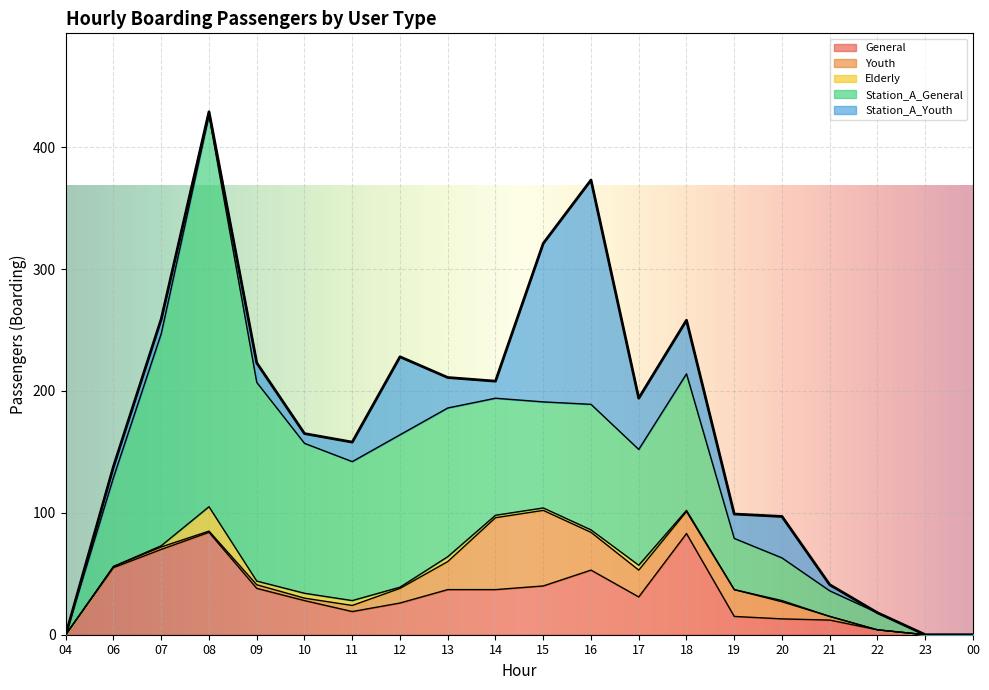

Reading left to right, what are all the values shown in this chart?

General: 04=0	06=55	07=70	08=84	09=38	10=28	11=19	12=26	13=37	14=37	15=40	16=53	17=31	18=83	19=15	20=13	21=12	22=4	23=0	00=0
Youth: 04=0	06=1	07=2	08=1	09=3	10=2	11=5	12=12	13=23	14=59	15=62	16=31	17=22	18=18	19=22	20=14	21=3	22=0	23=0	00=0
Elderly: 04=0	06=0	07=1	08=20	09=3	10=4	11=4	12=1	13=4	14=2	15=2	16=2	17=4	18=1	19=0	20=1	21=0	22=0	23=0	00=0
Station_A_General: 04=0	06=73	07=174	08=321	09=163	10=123	11=114	12=125	13=122	14=96	15=87	16=103	17=95	18=112	19=42	20=35	21=21	22=14	23=0	00=0
Station_A_Youth: 04=0	06=9	07=12	08=3	09=16	10=8	11=16	12=64	13=25	14=14	15=130	16=184	17=42	18=44	19=20	20=34	21=5	22=0	23=0	00=0